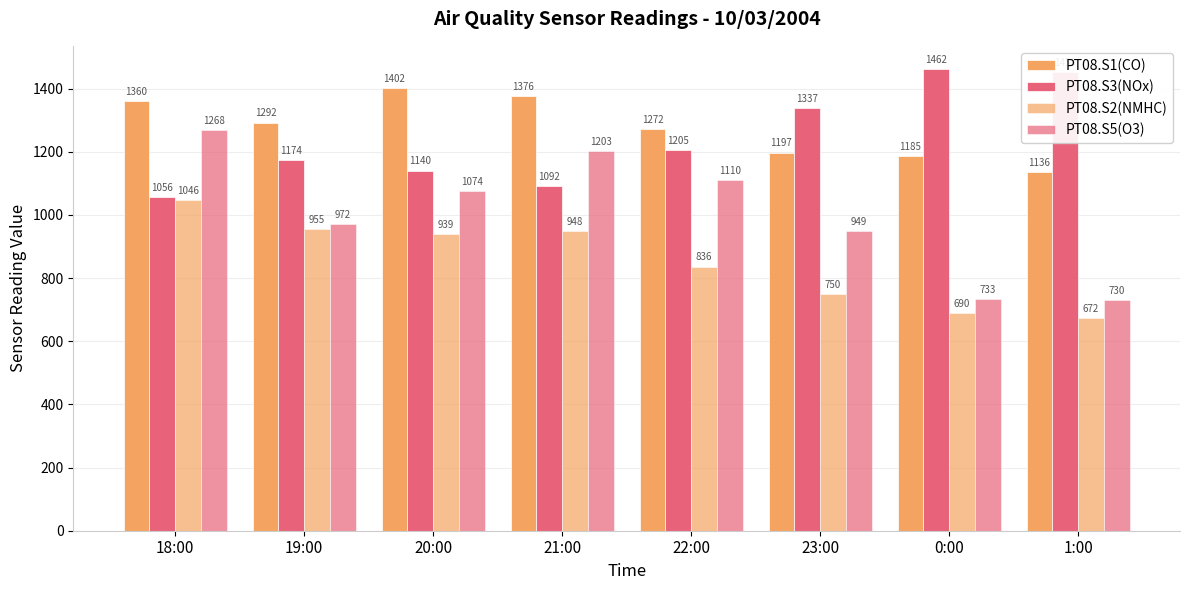

How many bars are there in total?

32